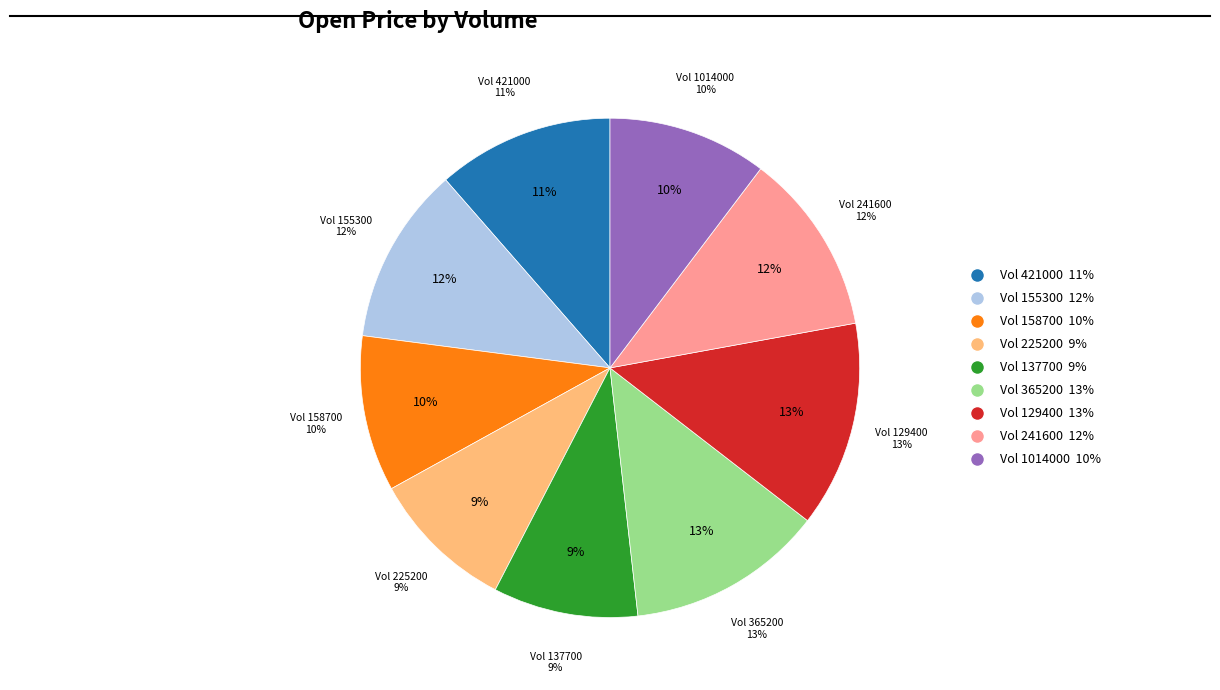

Rank the categories by value from highest to lowest.

129400, 365200, 241600, 155300, 421000, 1014000, 158700, 137700, 225200